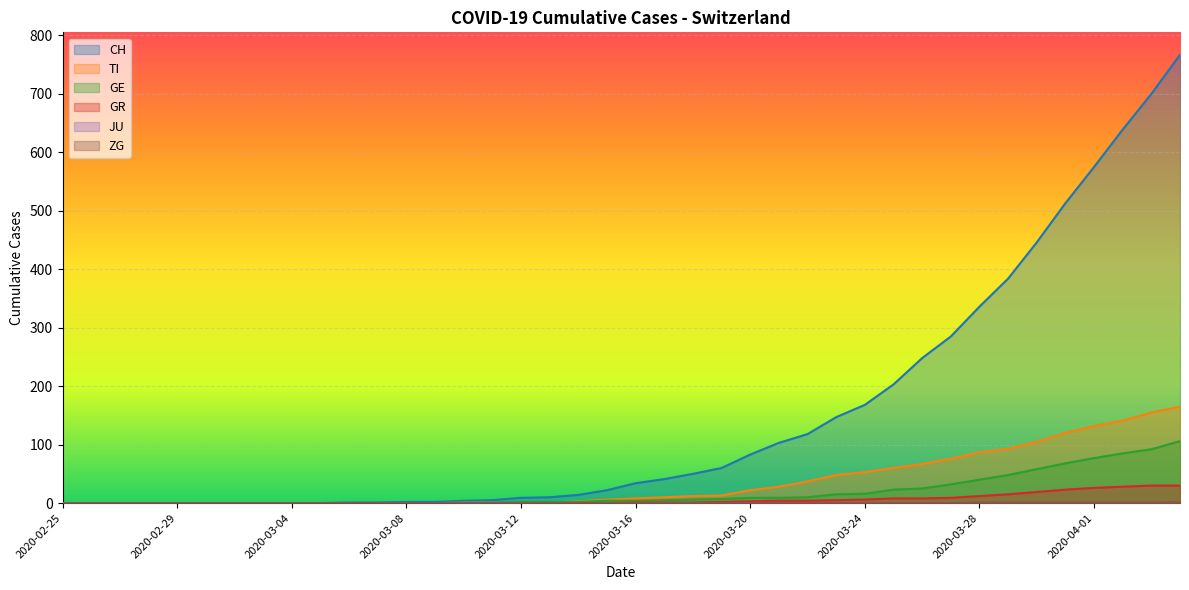

True or false: CH and GE cross at least once.

False